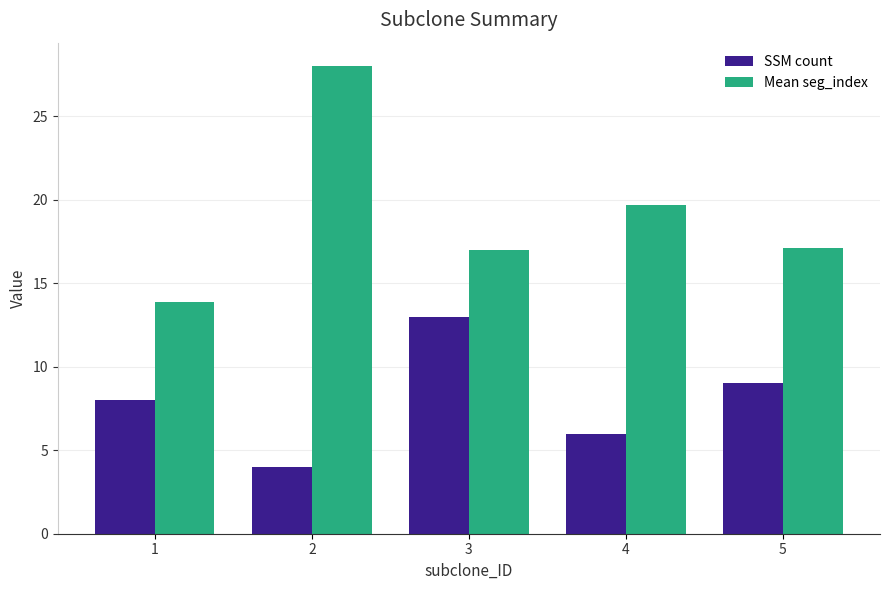

What is the smallest value displayed?

4.0